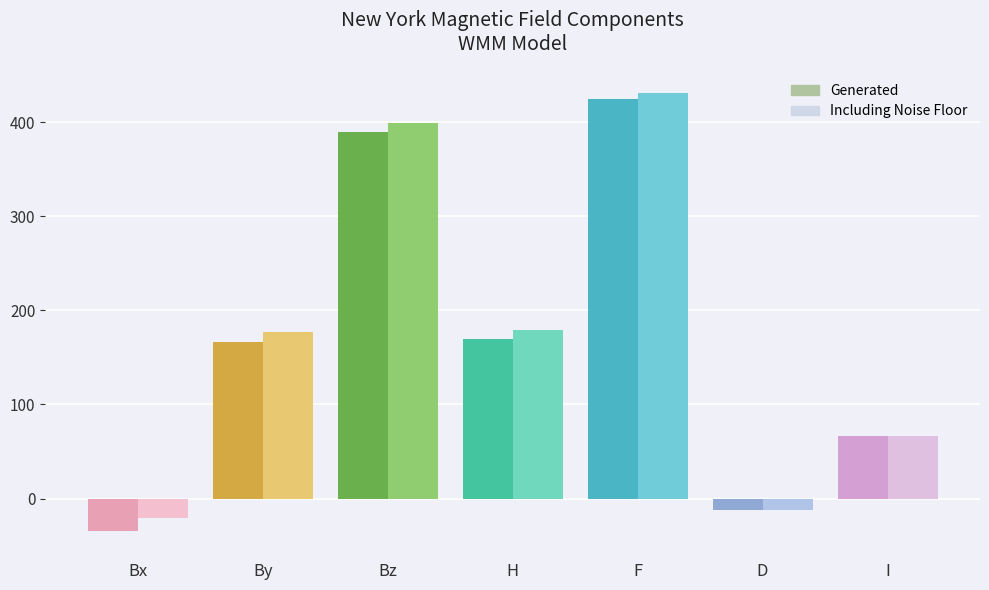

How many positive values does the Generated series have?

5